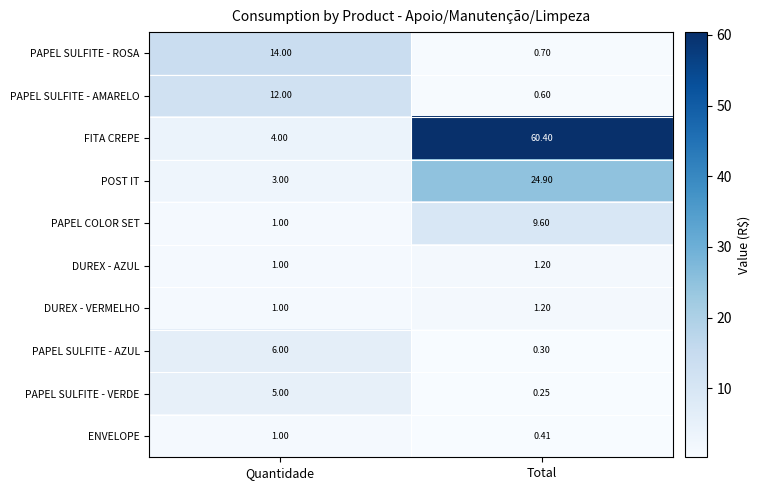

Is the value of PAPEL SULFITE - AMARELO at Quantidade greater than the value of ENVELOPE at Quantidade?

Yes